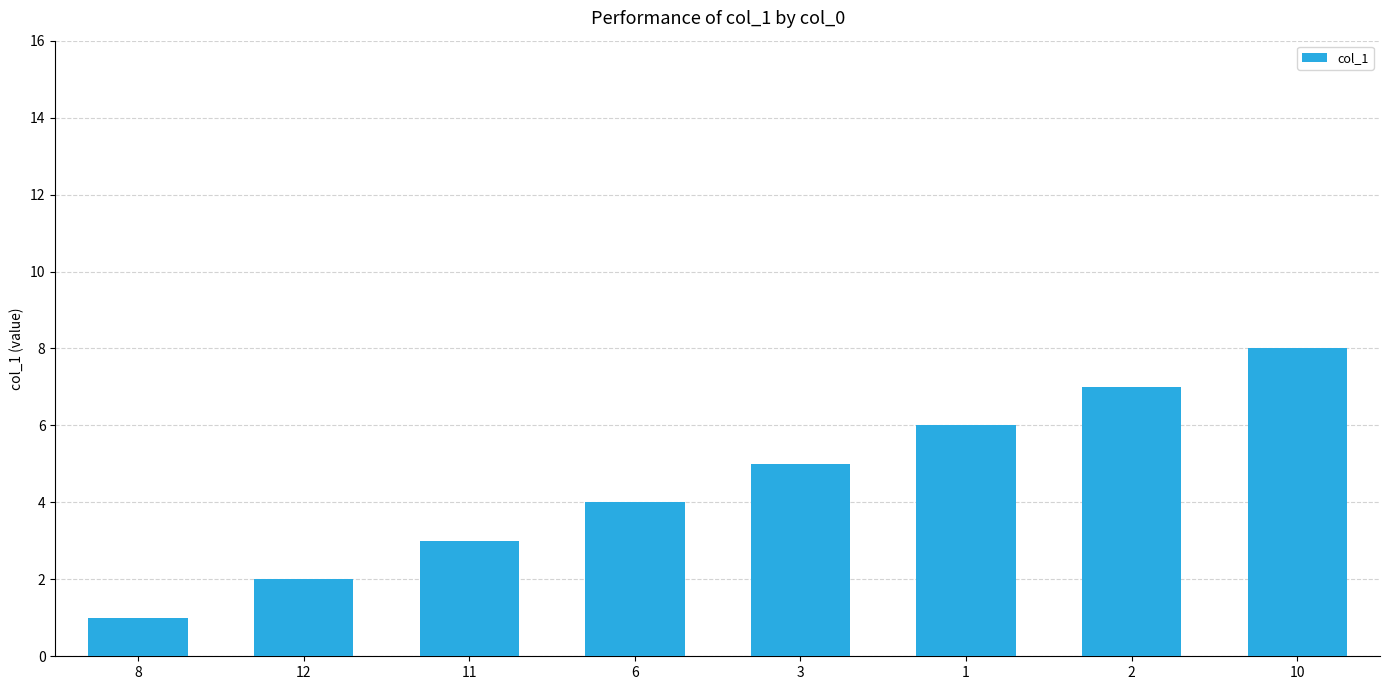

True or false: the data shows 2 at 12.

True